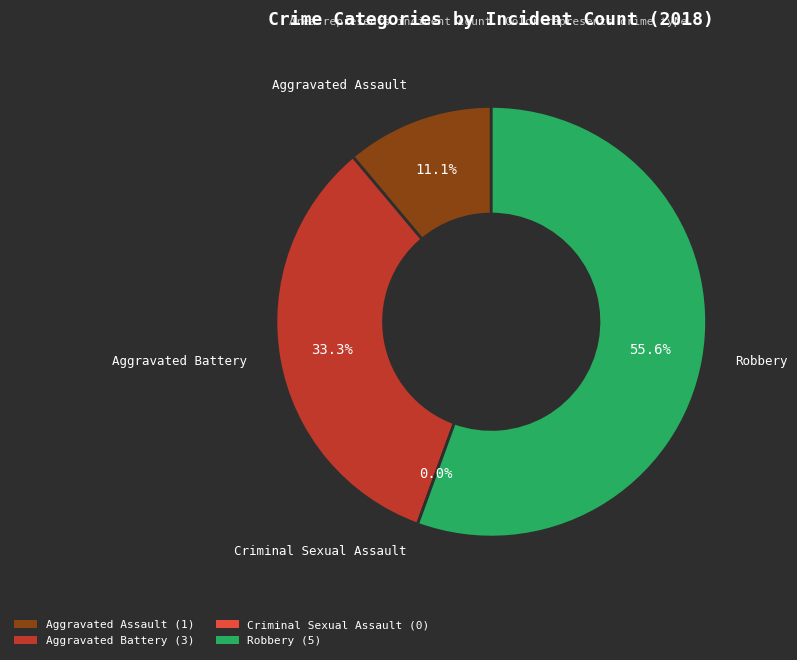

What portion of the pie excludes Criminal Sexual Assault?

100.0%